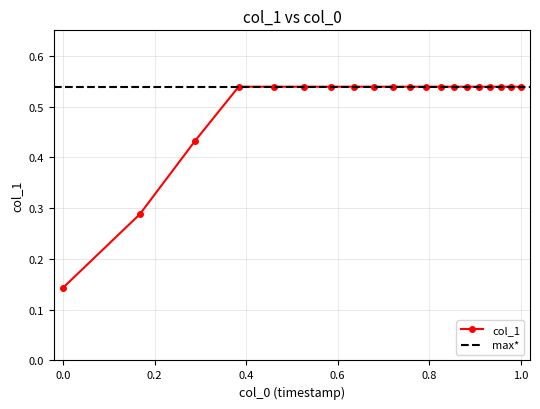

The chart shows a value of 0.3 at 1645429773. True or false?

False